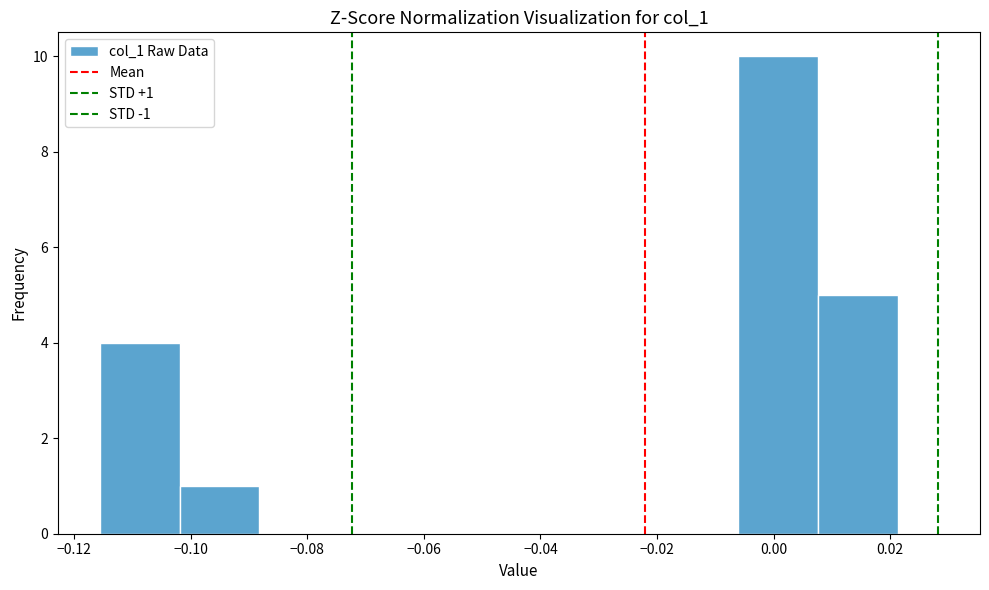

Over which range of the x-axis is the bar tallest?

-0.006 to 0.008